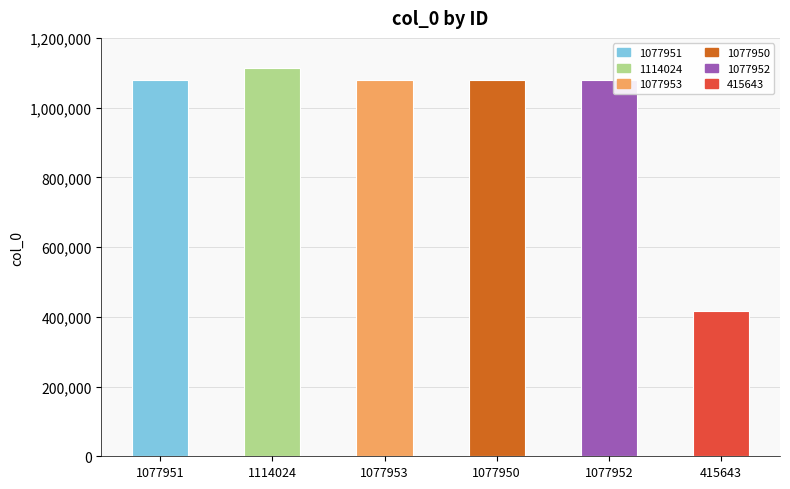

What is the average value?

973579